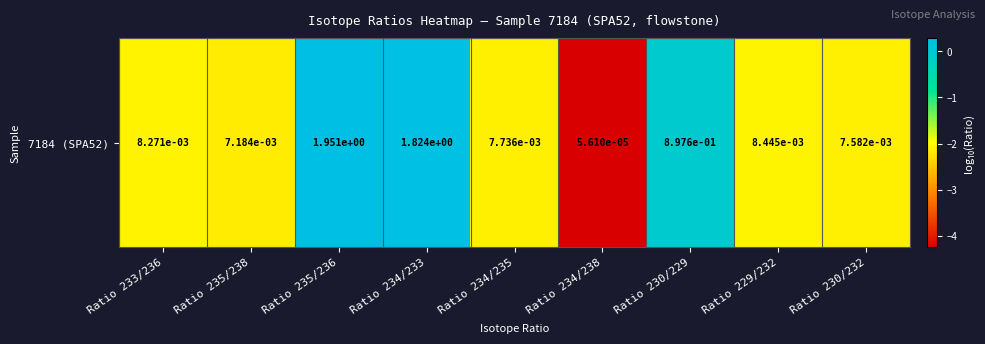

What is the sum of all values?

-14.3